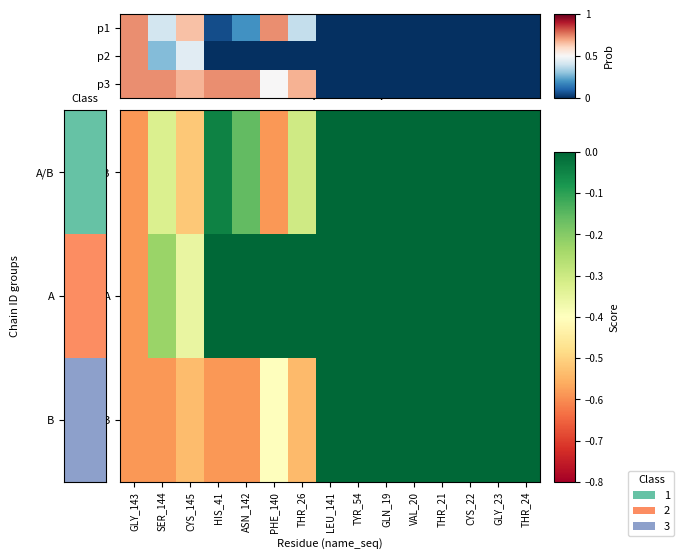

True or false: p2 has a value of 0.2 at TYR_54.

False